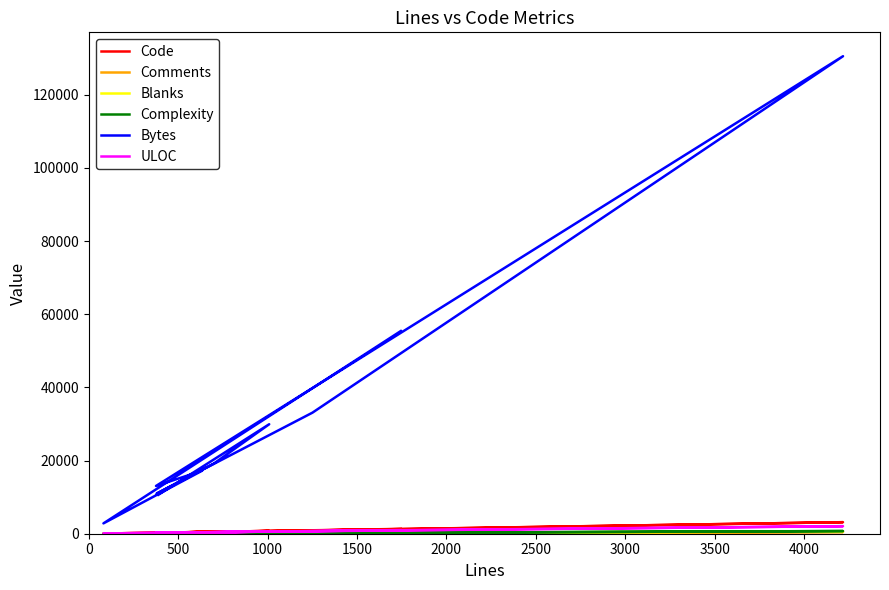

Is it true that Complexity equals 80 at 500?

False